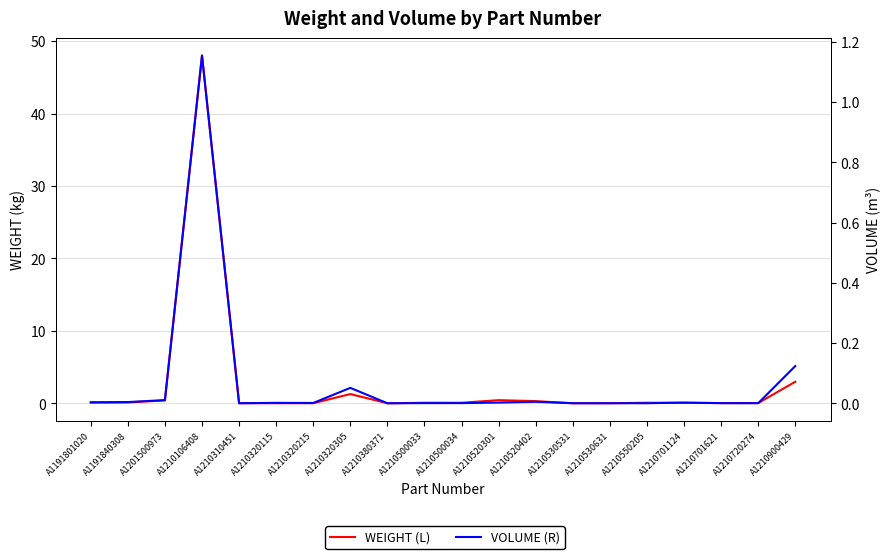

Which has a higher value, A1210106408 or A1210701621?

A1210106408